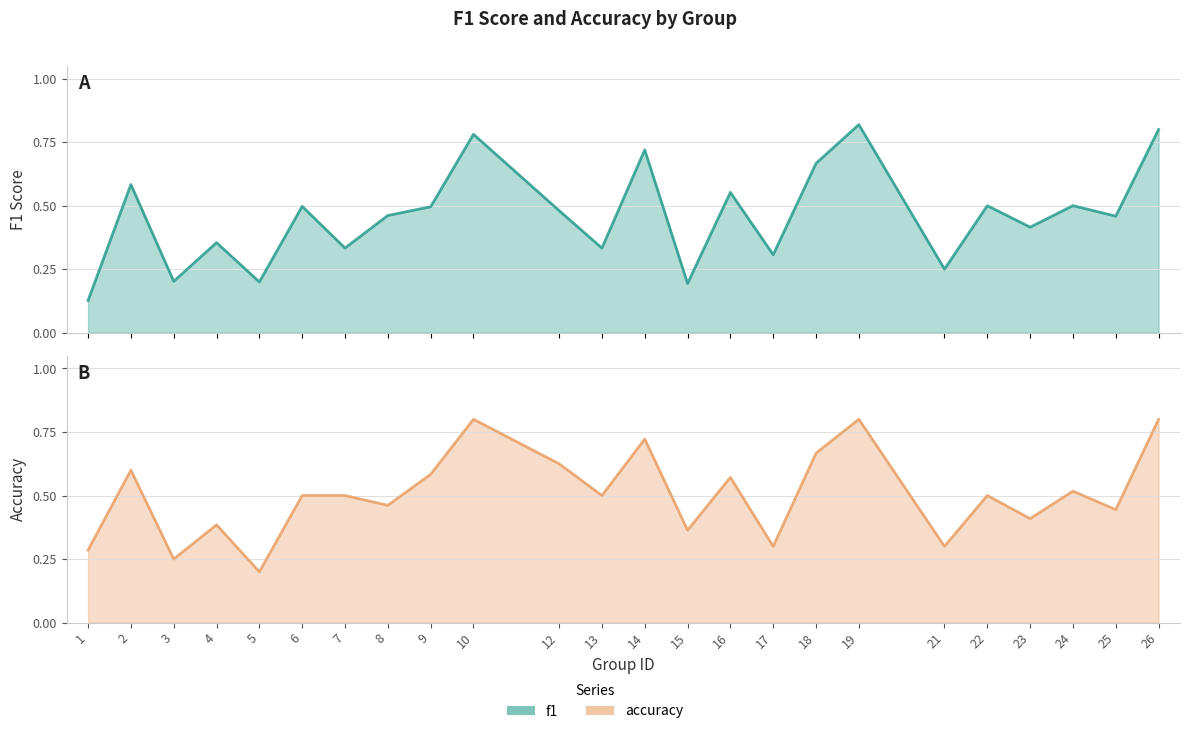

Rank the series by their maximum value, from lowest to highest.

accuracy, f1